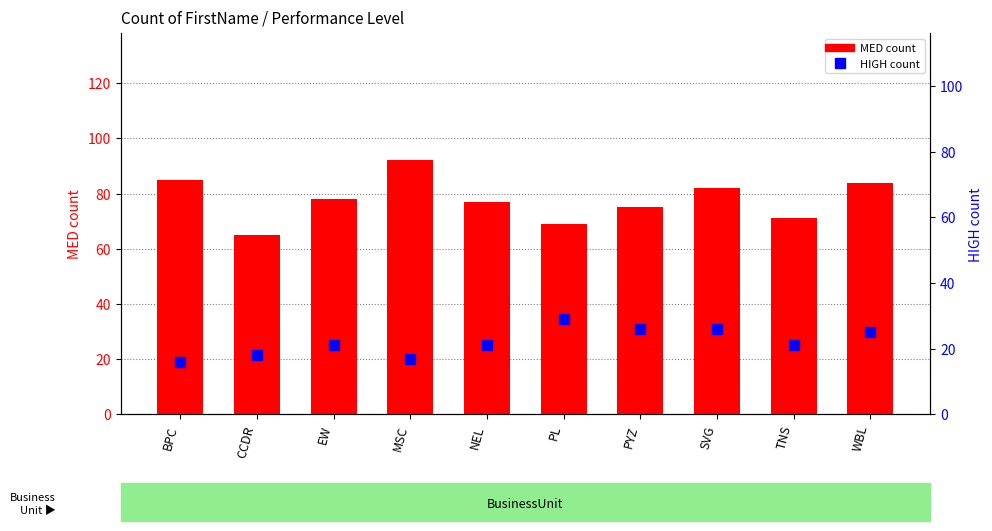

What is the approximate value of MED at PYZ, to the nearest 10?

80